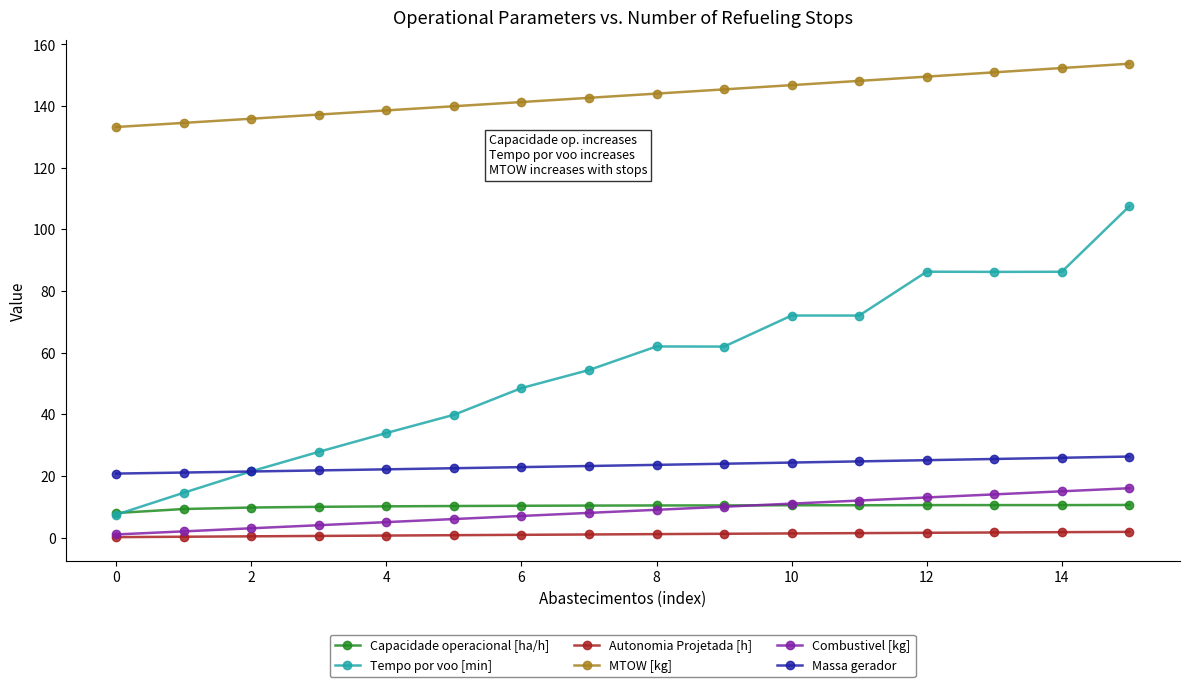

What is the maximum value for Capacidade operacional [ha/h]?

10.6